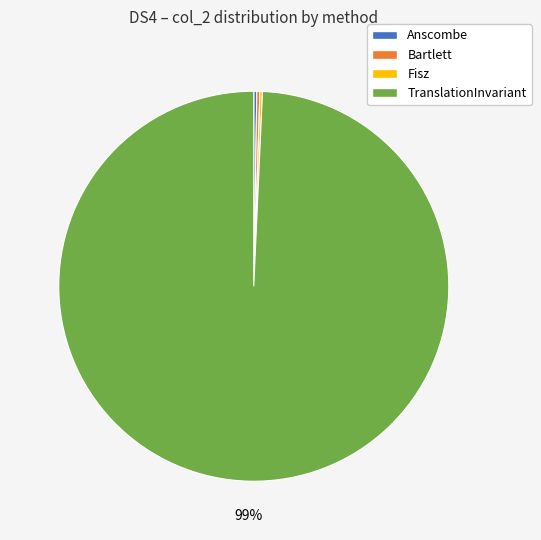

Which slice is the largest?

TranslationInvariant